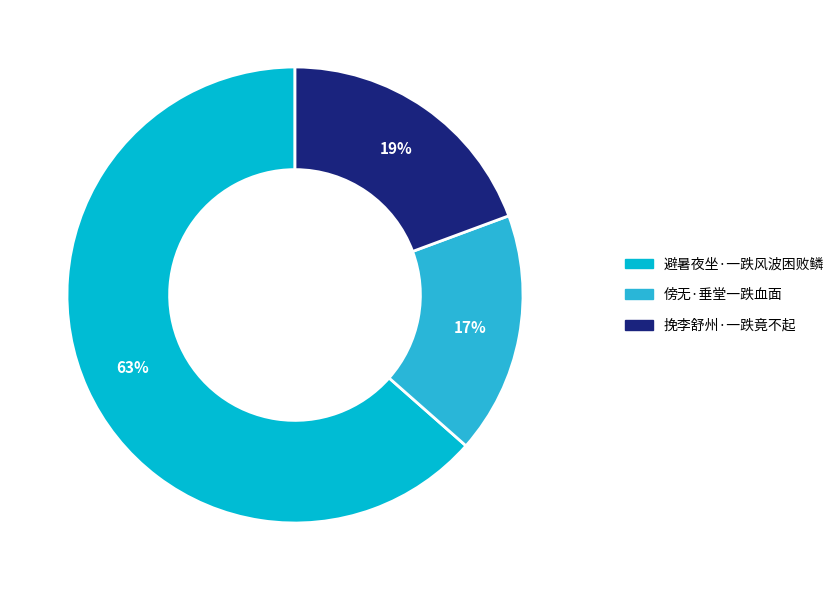

Combined, do 避暑夜坐·一跌风波困败鳞 and 傍无·垂堂一跌血面 account for over 50%?

Yes